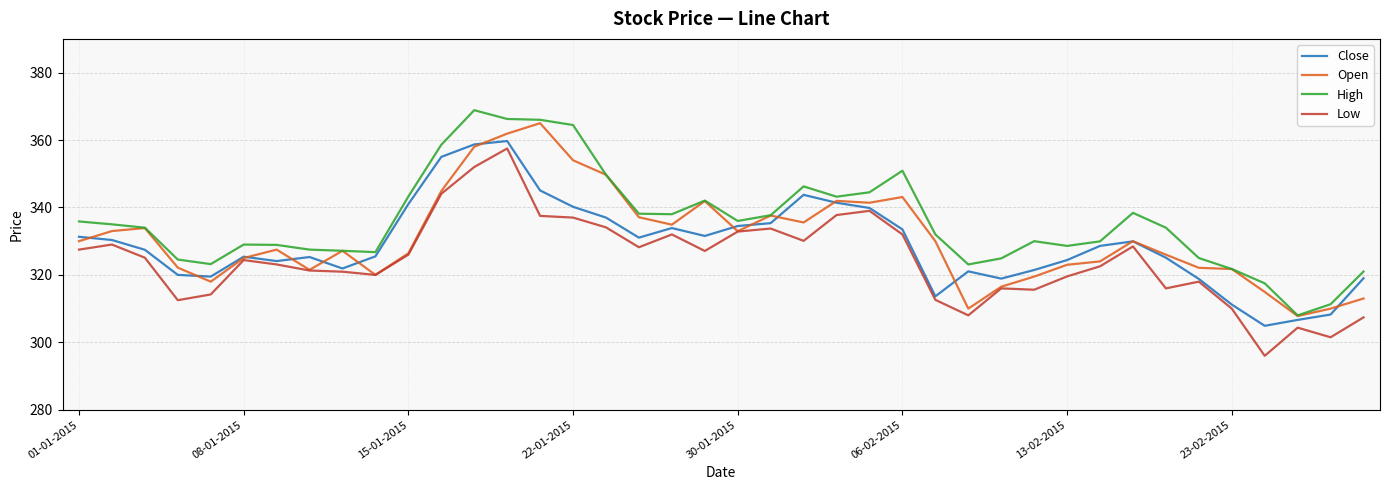

True or false: High and Low intersect in this chart.

False